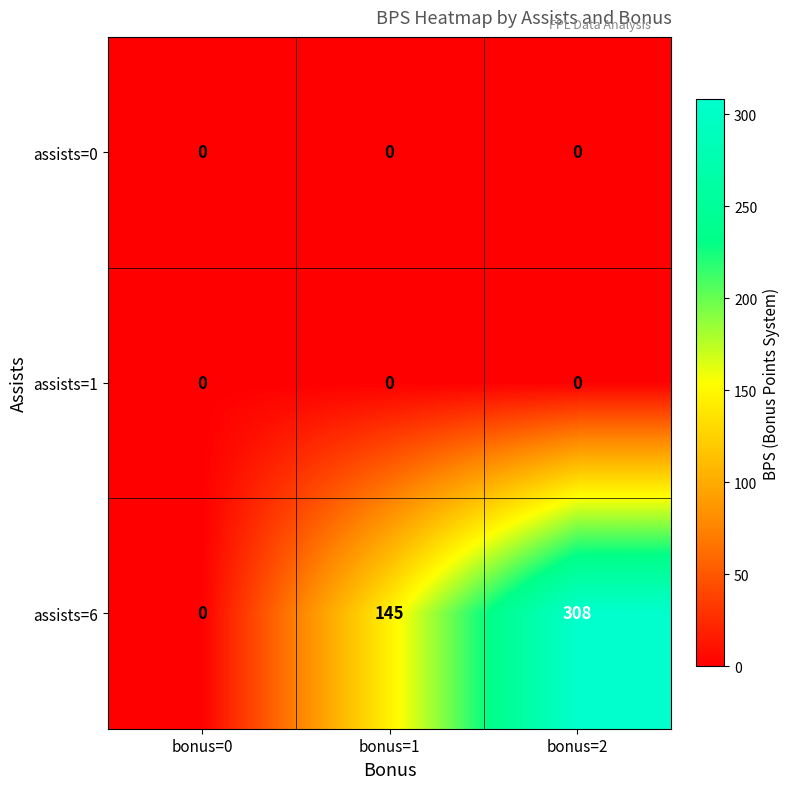

The assists=6 series shows 308 at bonus=2. True or false?

True